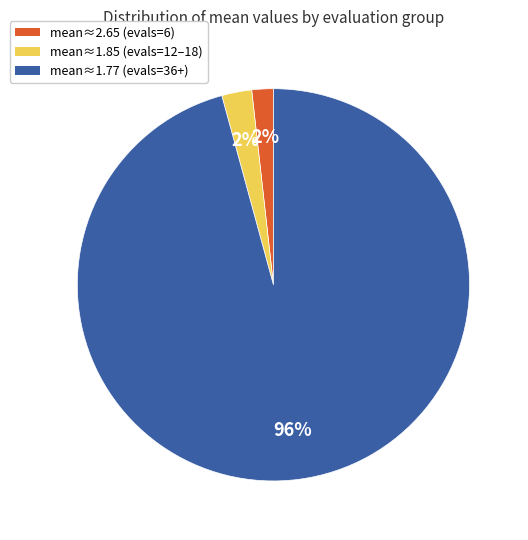

To the nearest percent, what is the average slice percentage?

33%